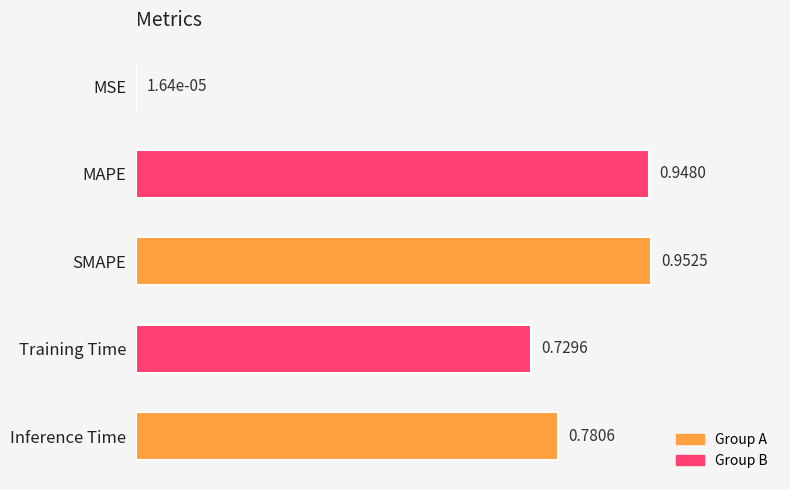

Which category has the highest value across all series?

SMAPE